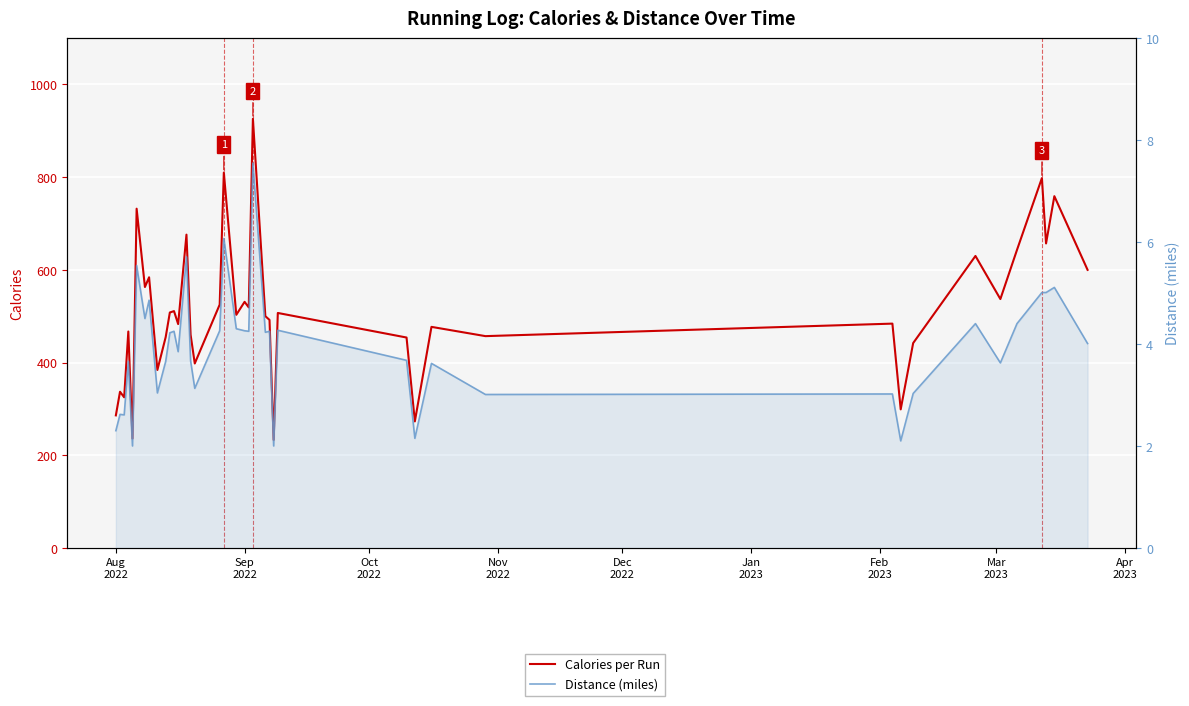

What is the average value of the Calories per Run series?

511.5